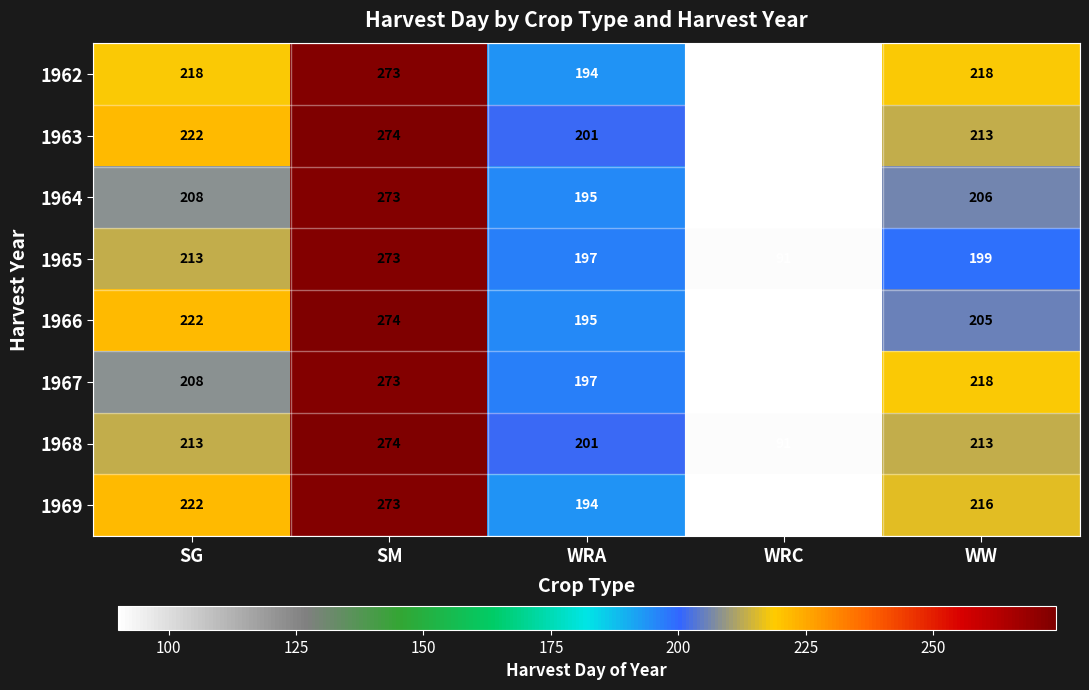

How many series are shown in this chart?

8